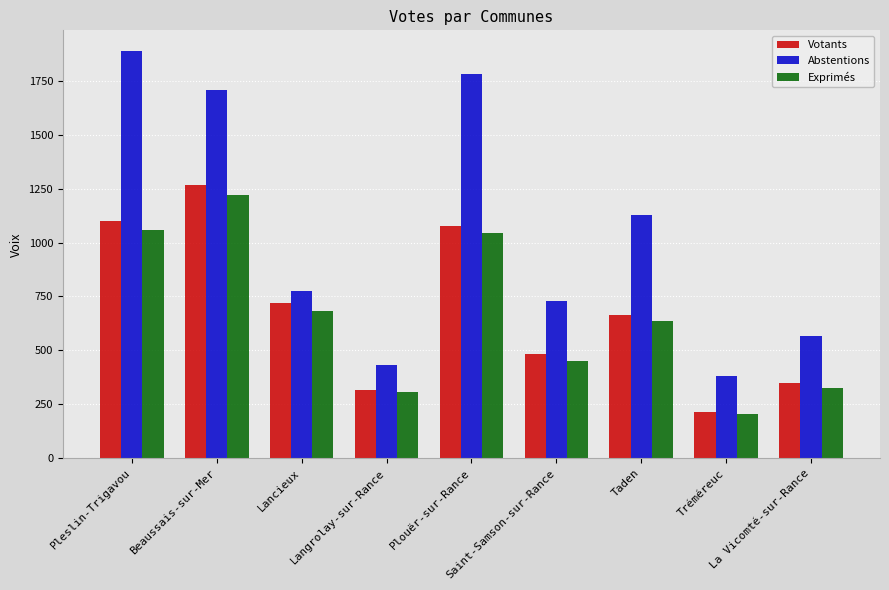

Which category has the highest value in the Votants series?

Beaussais-sur-Mer